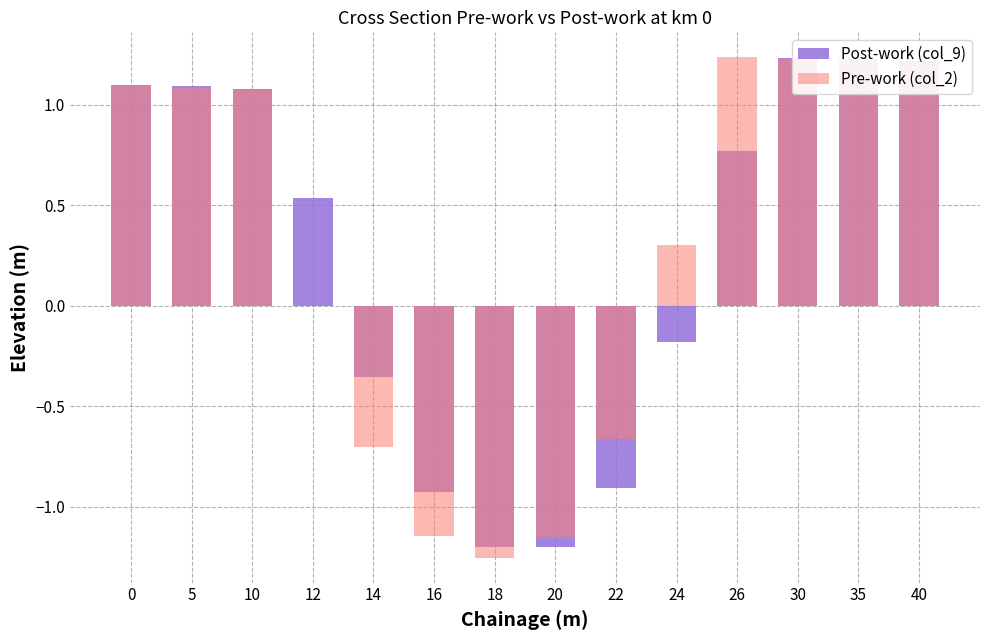

How many bars are there in each group?

2